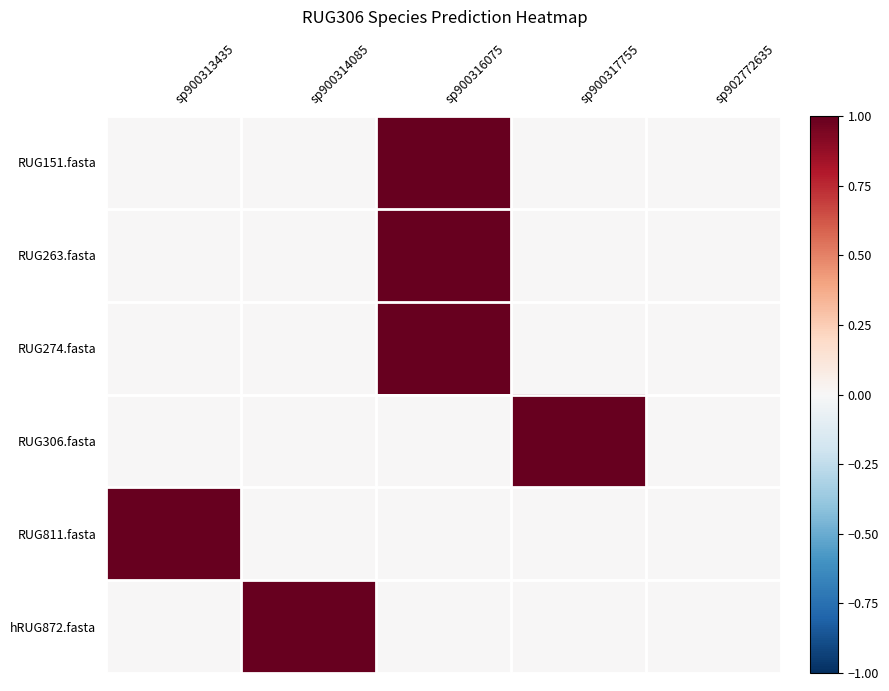

Which series has the widest spread of values?

RUG151.fasta